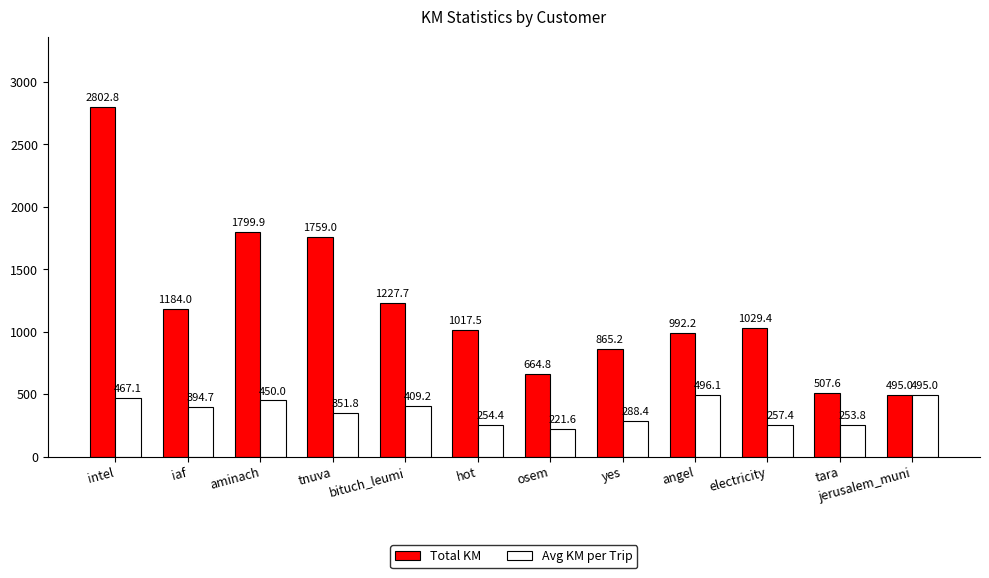

What are all the series names shown in the legend?

Total KM, Avg KM per Trip